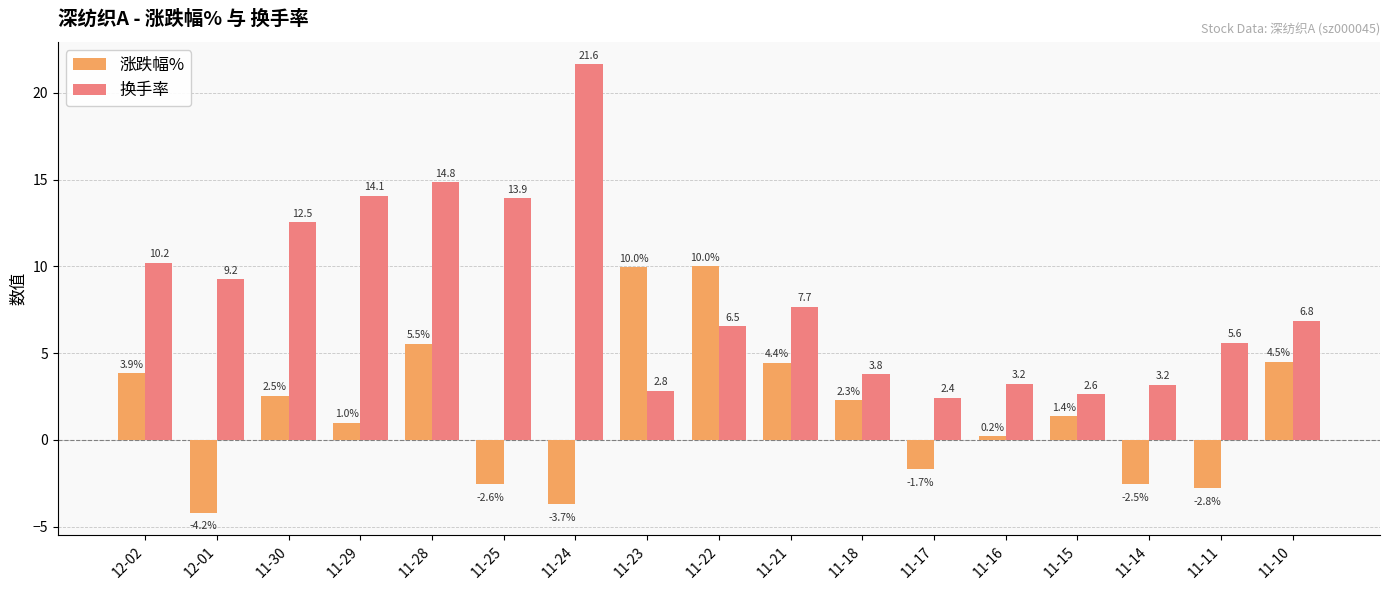

Which series has the largest total across all categories?

换手率